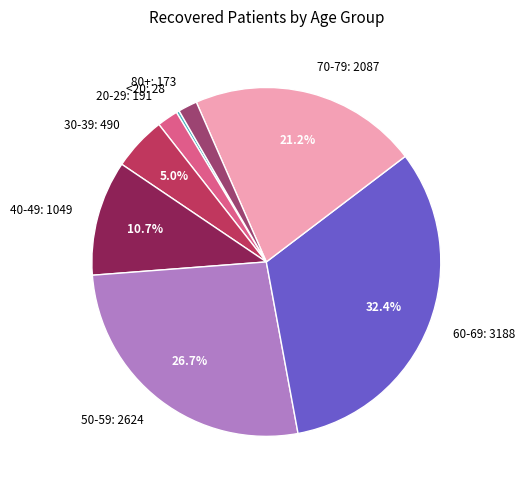

True or false: <20 accounts for 12% of the total.

False